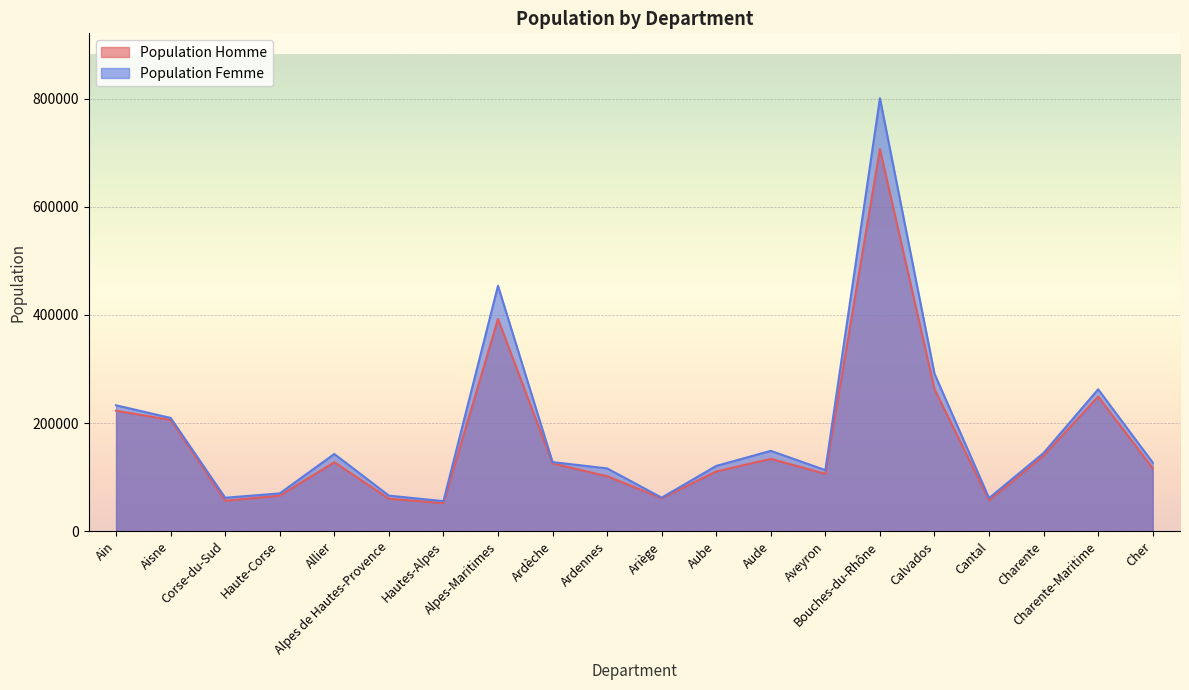

Which series changed the most between Ain and Charente-Maritime?

Population Femme